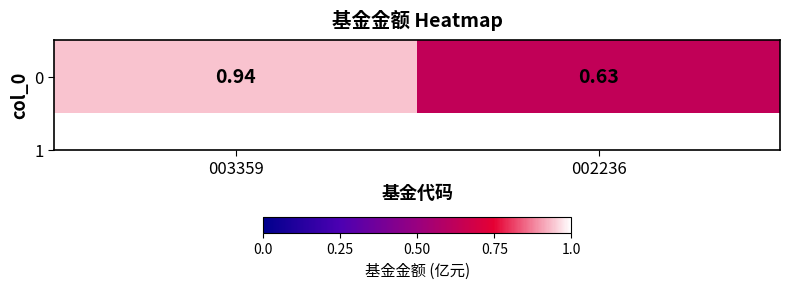

What is the maximum value shown in the chart?

0.9